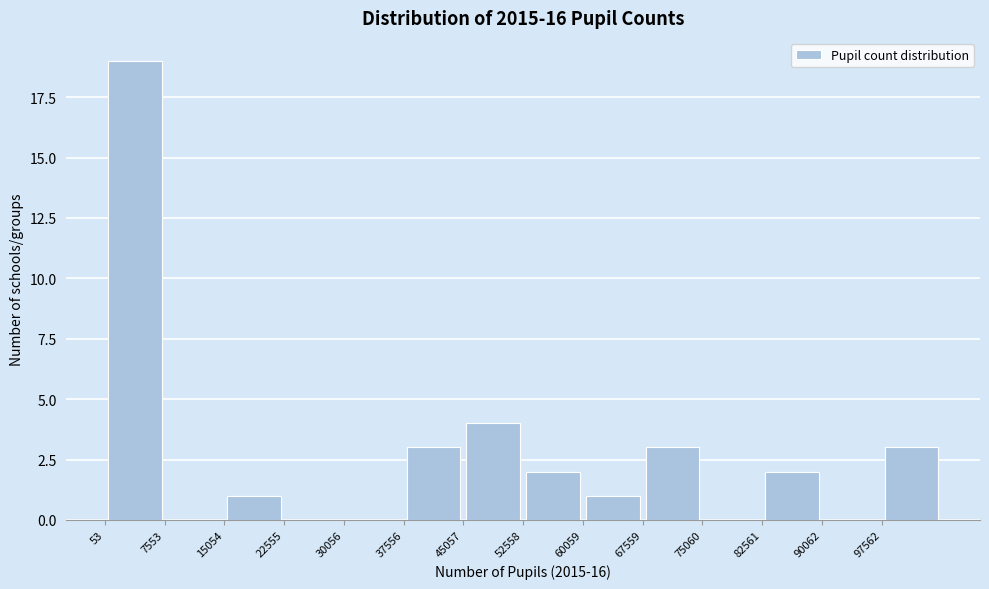

Over which range of the x-axis is the bar tallest?

0 to 8000